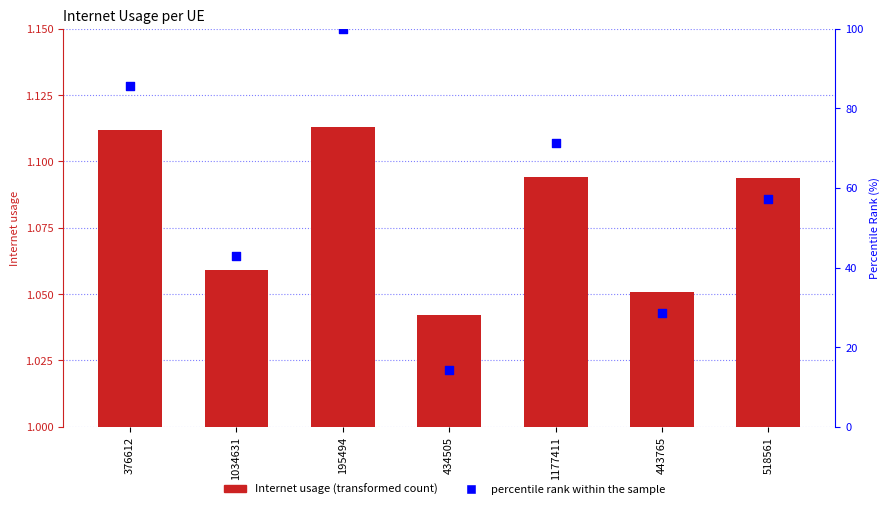

Which series has the largest Y range (max minus min)?

percentile rank within the sample